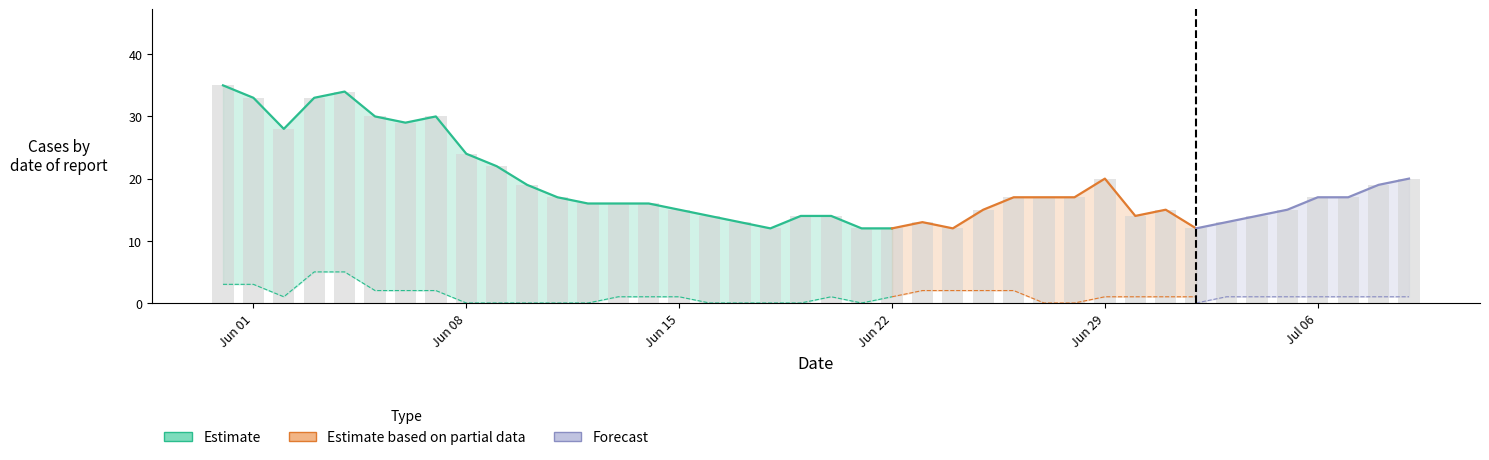

What value does the CH series have at 5, to the nearest 10?

30